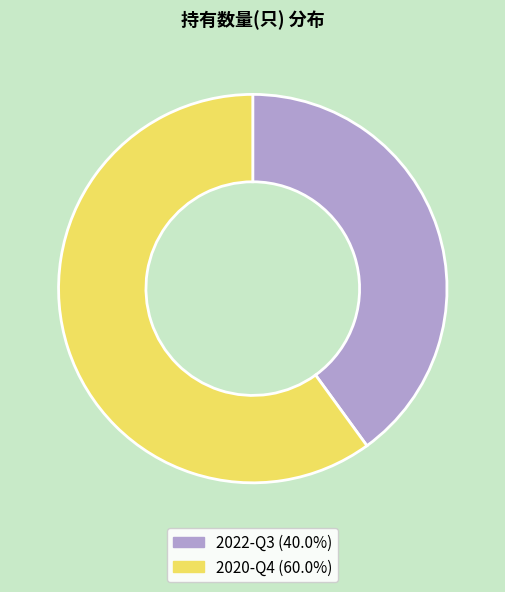

Combined, do 2020-Q4 (60.0%) and 2022-Q3 (40.0%) account for over 50%?

Yes